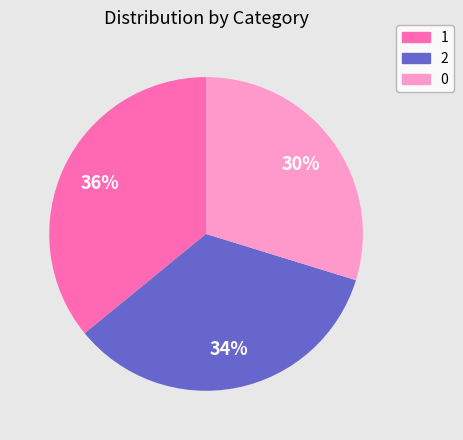

How many slices are in this pie chart?

3